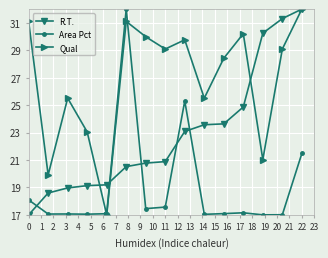

What is the highest value of the Area Pct series?

32.0